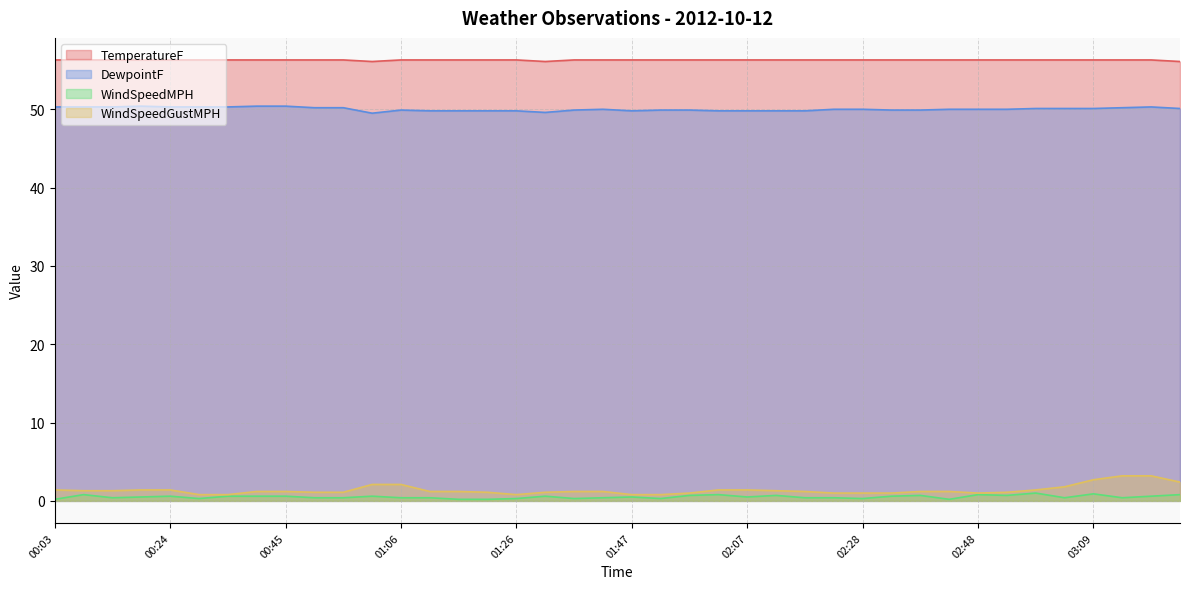

How many lines are shown in the chart?

4